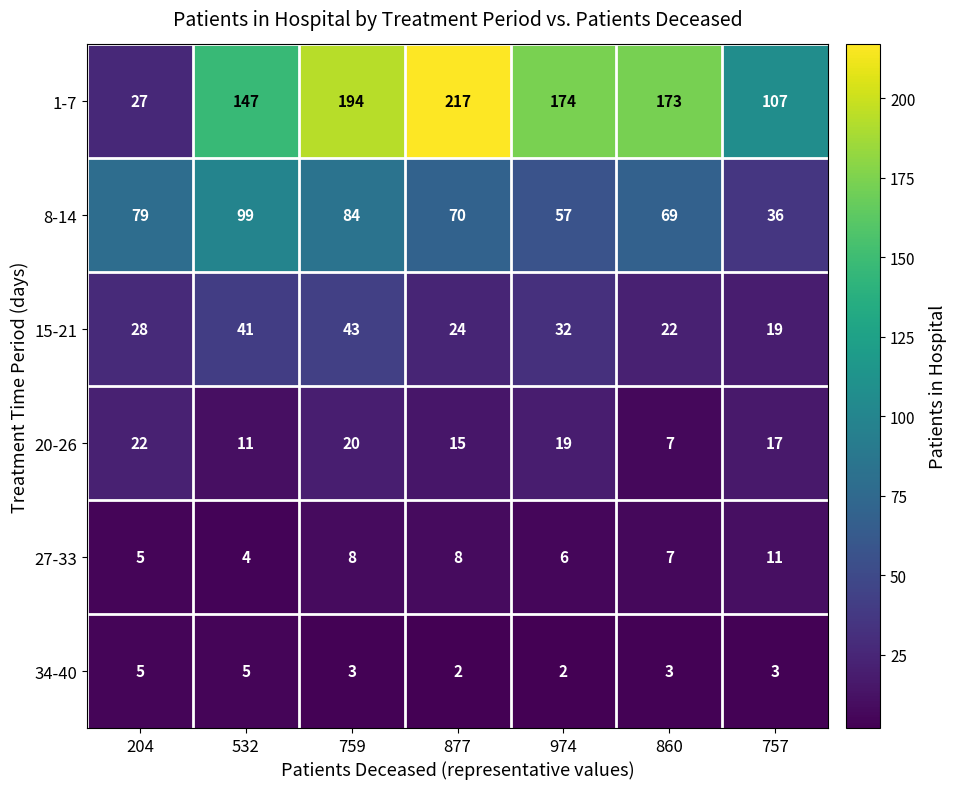

At which label is 20-26 closest to 14?

877